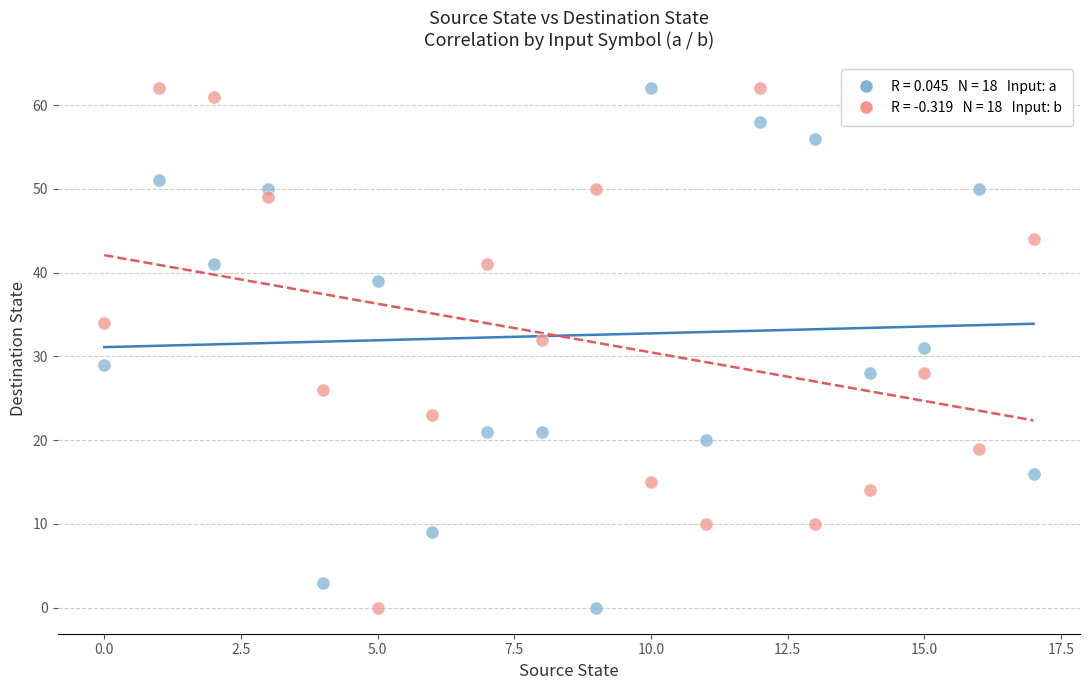

Across all data points, what is the range of Y values (max minus min)?

62